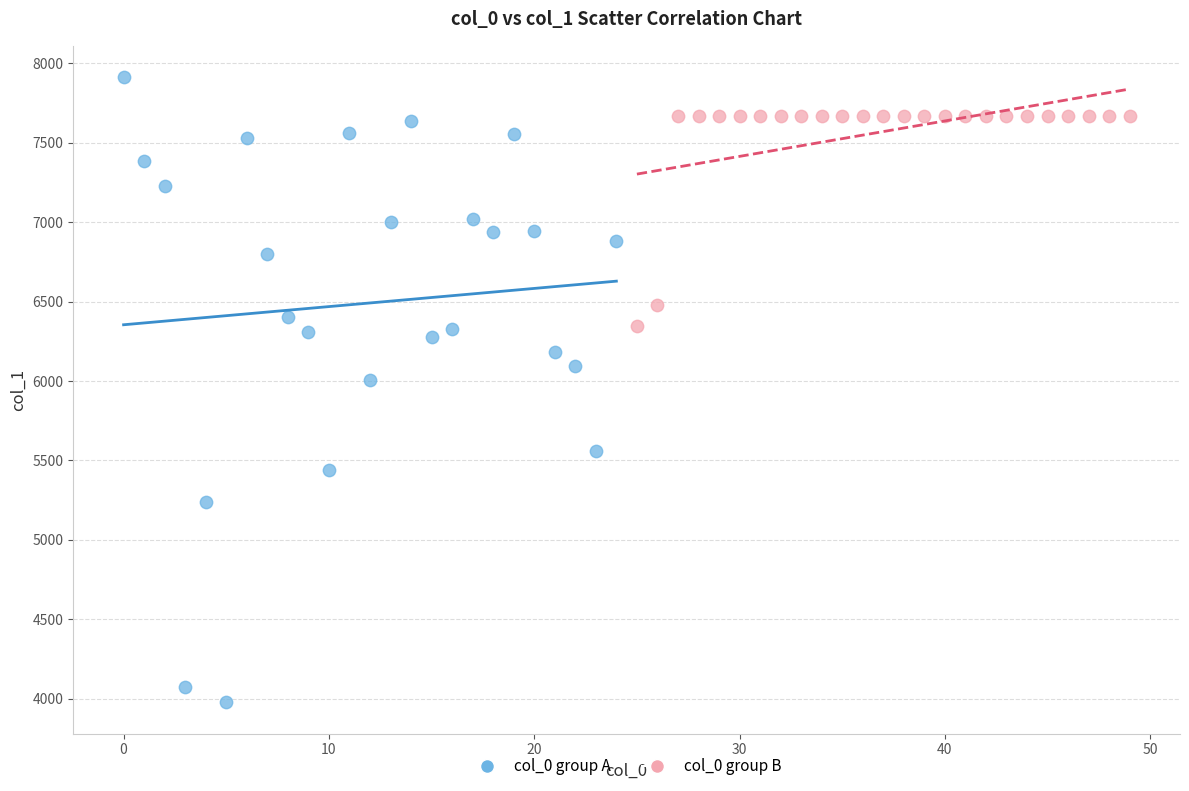

Which series contains the highest Y value?

col_0 group A